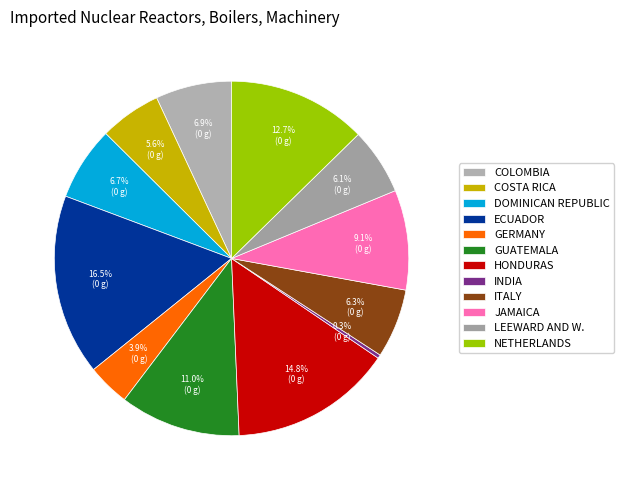

How many slices are in this pie chart?

12